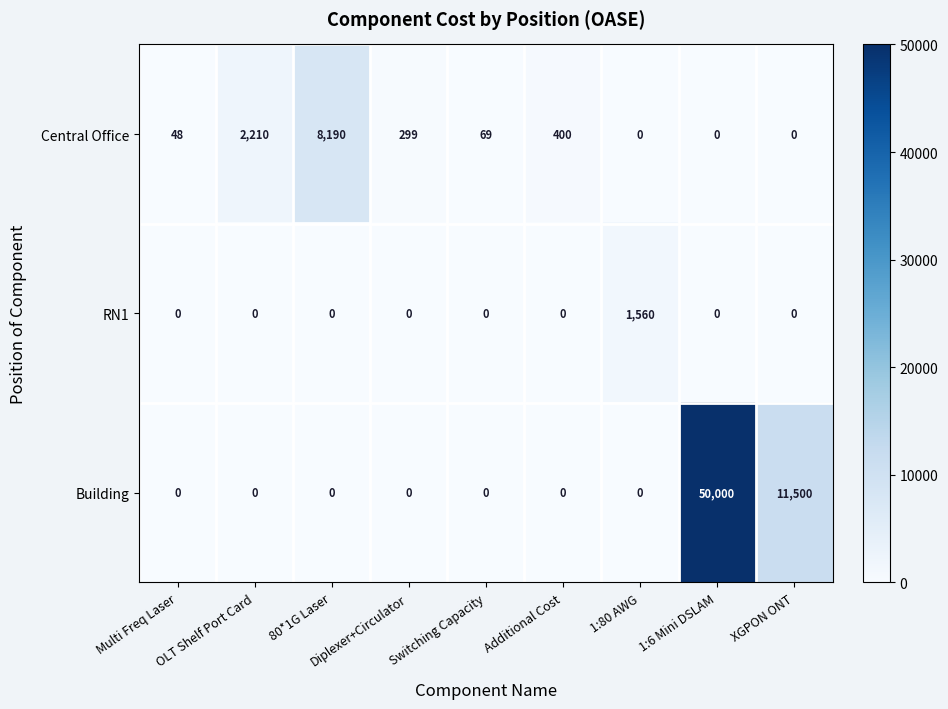

Is it true that Building equals 50000 at 1:6 Mini DSLAM?

True